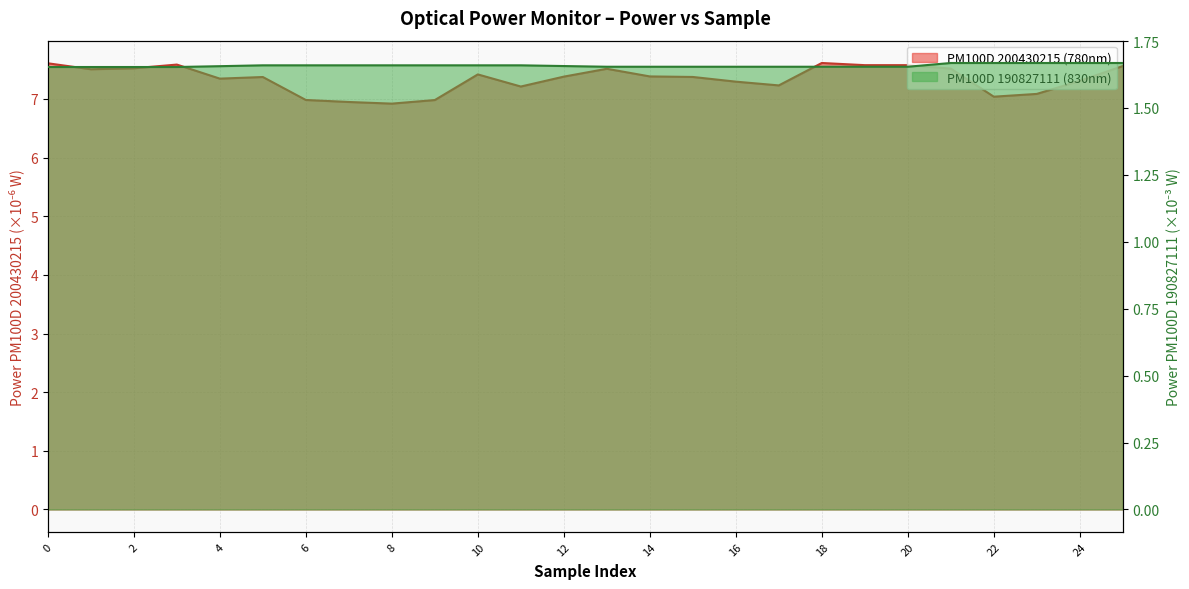

True or false: PM100D 190827111 (830nm) and PM100D 200430215 (780nm) intersect in this chart.

False